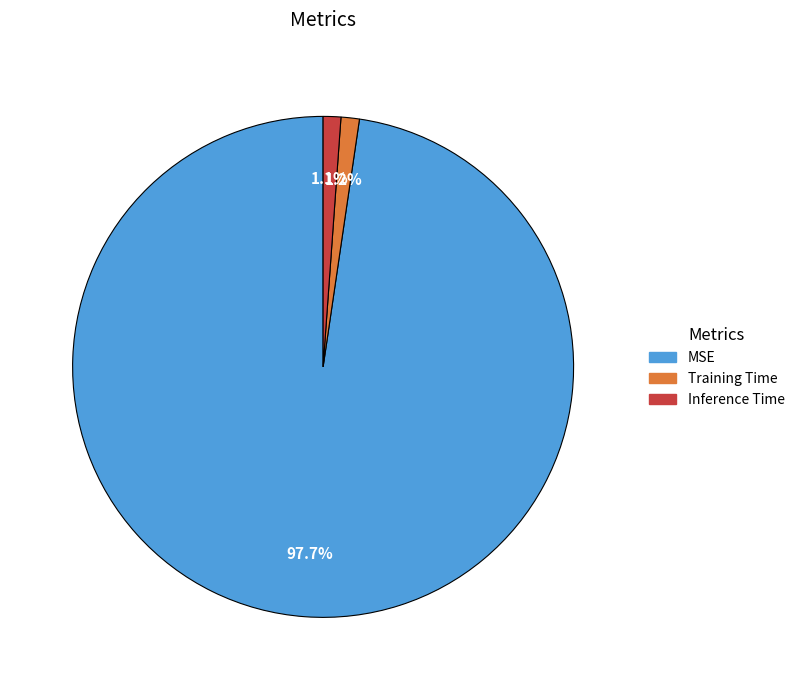

Count the number of slices in the pie.

3